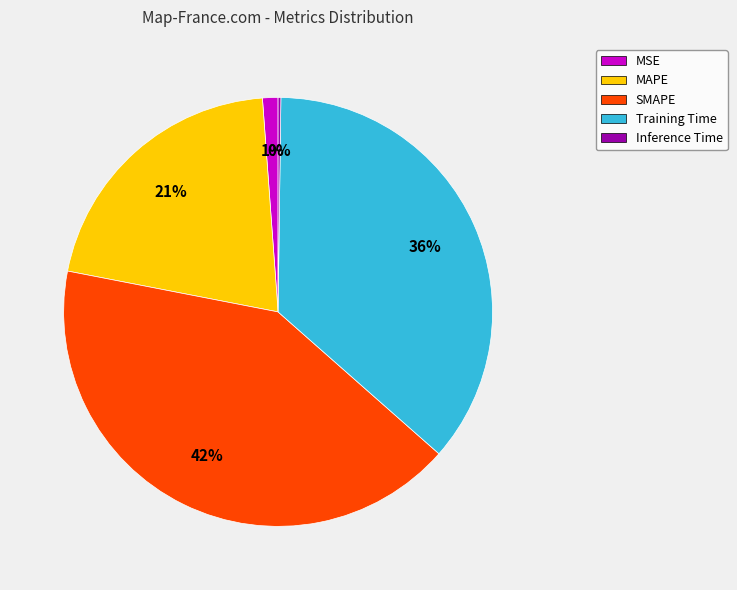

Combined, do MAPE and Training Time account for over 50%?

Yes